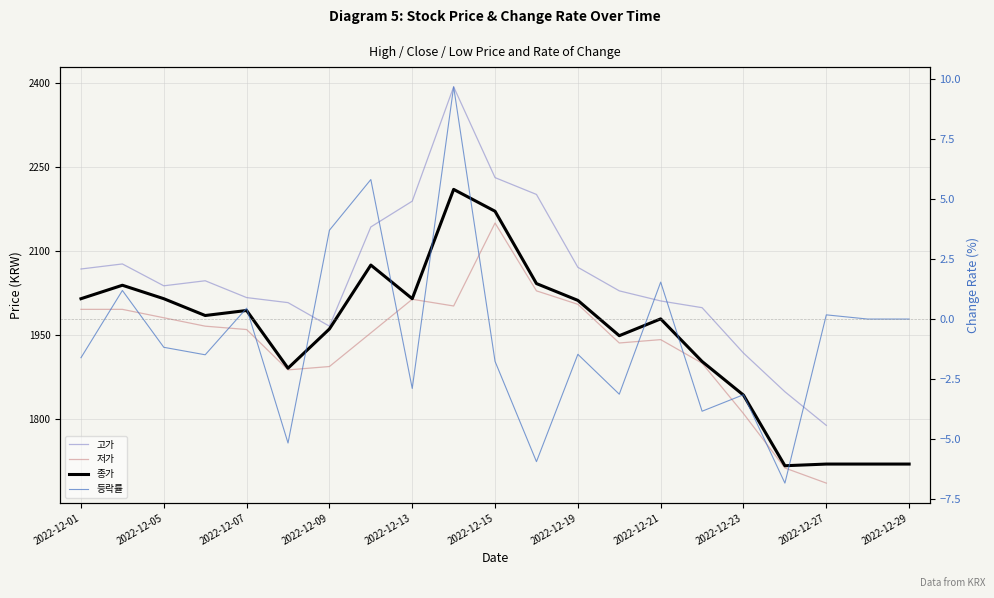

Which has a higher value, 2022-12-19 or 15?

15